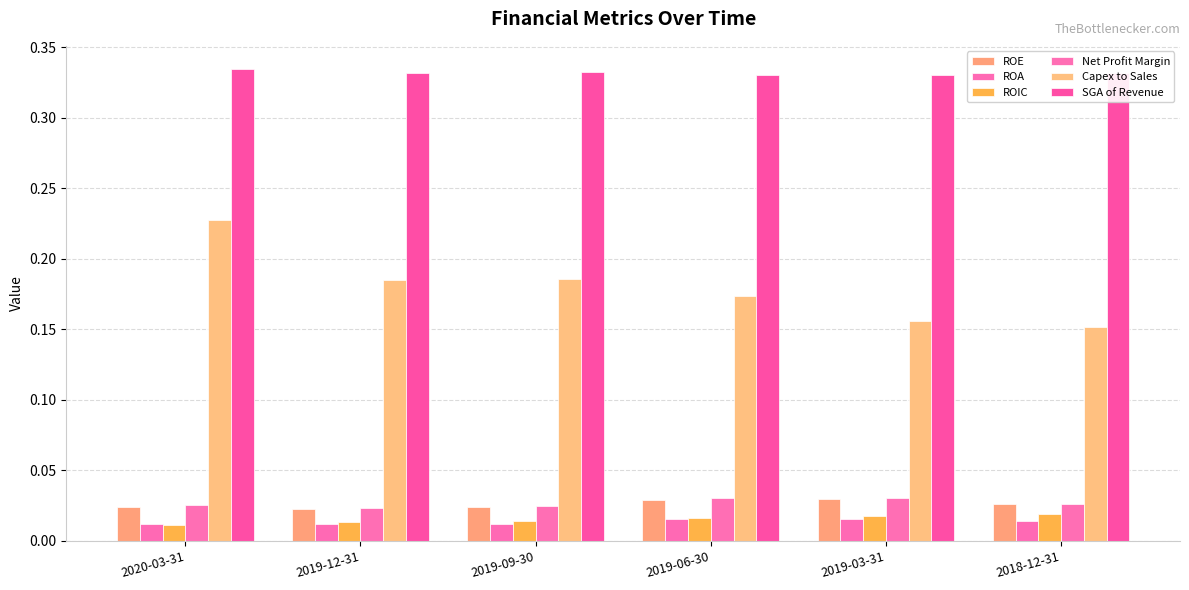

At which category is the sum across all series the highest?

2020-03-31